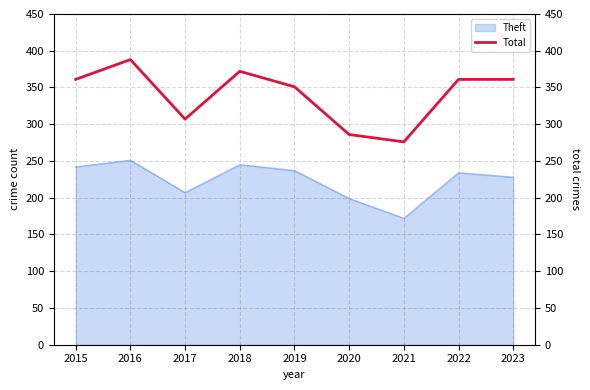

Where is the first local minimum?

2017